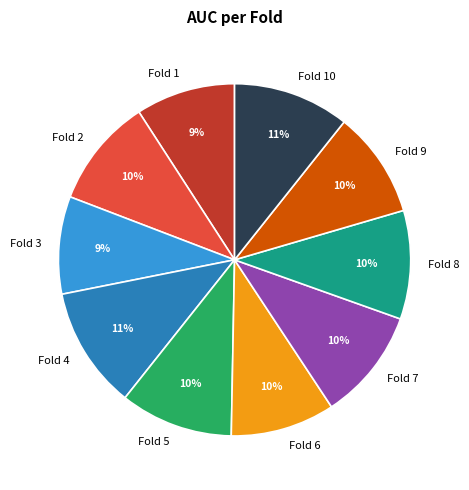

Combined, do Fold 9 and Fold 4 account for over 50%?

No